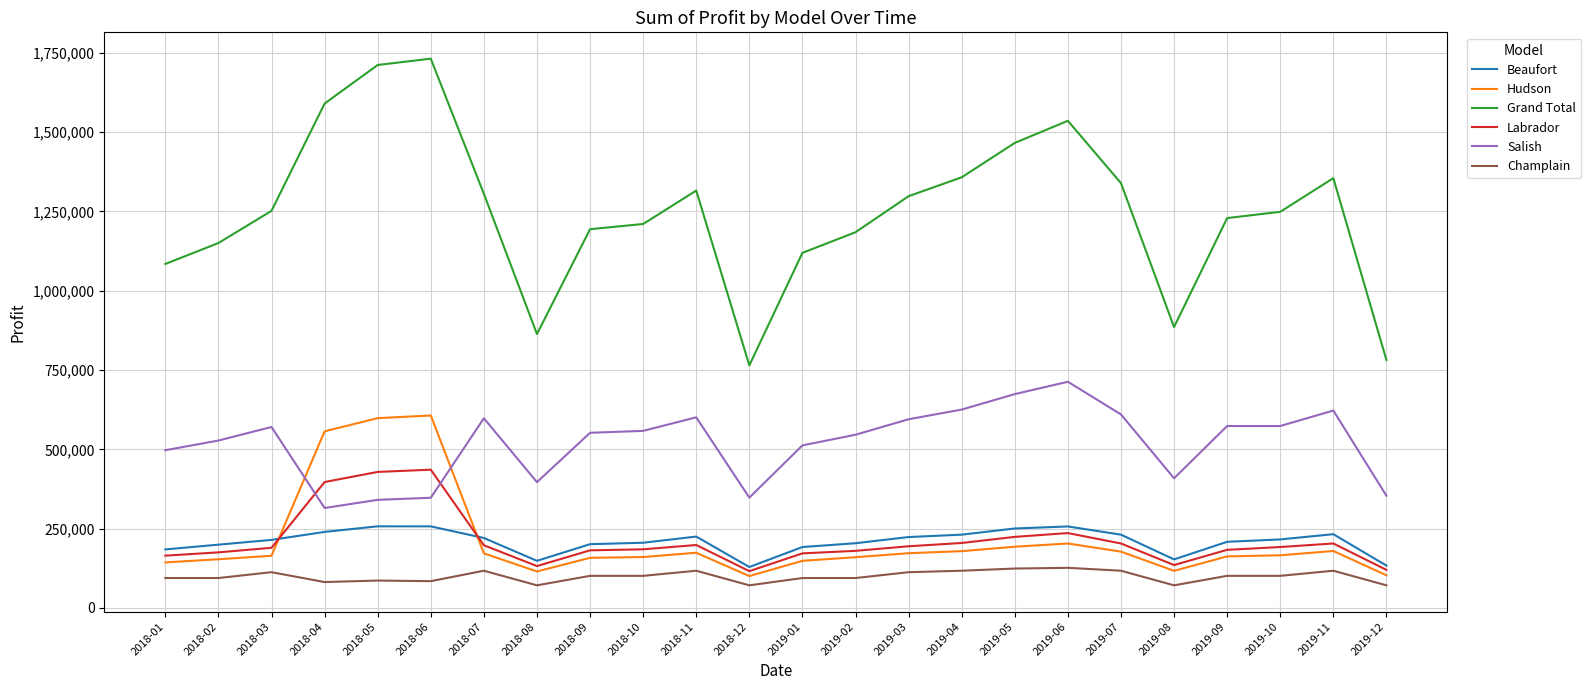

What is the maximum value for Beaufort?

257288.8